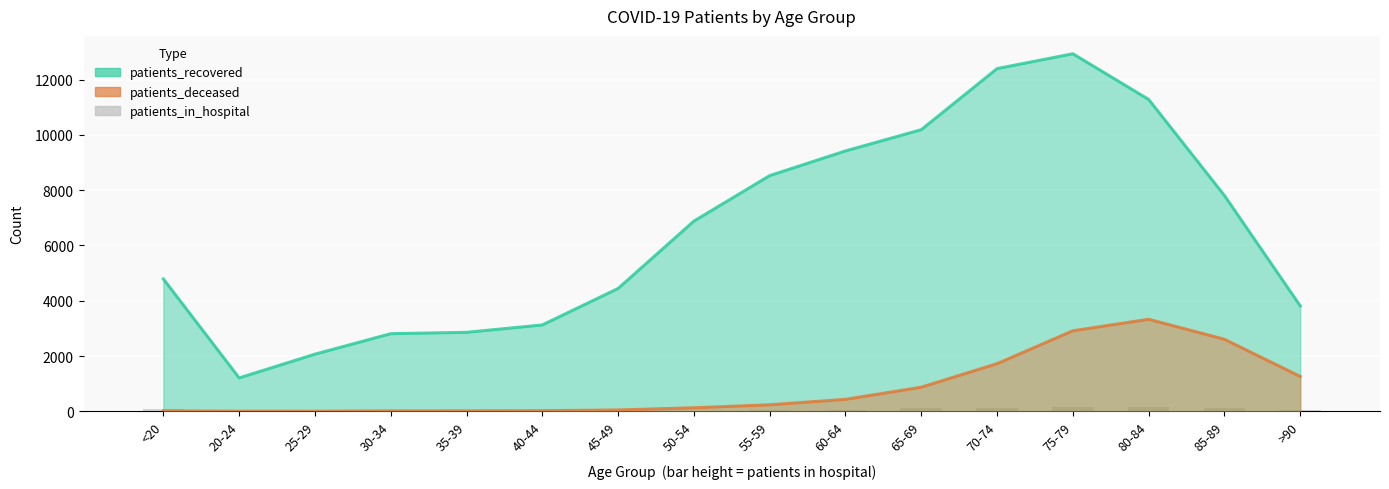

Between 85-89 and 30-34, which is larger?

85-89